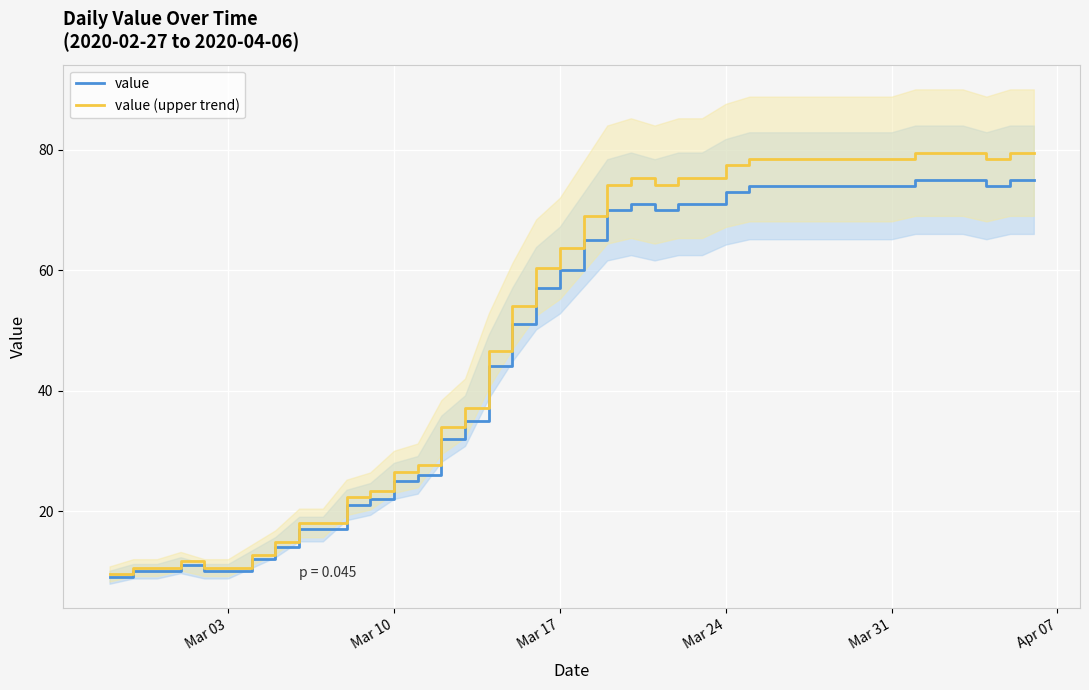

True or false: value (upper trend) and value cross at least once.

False